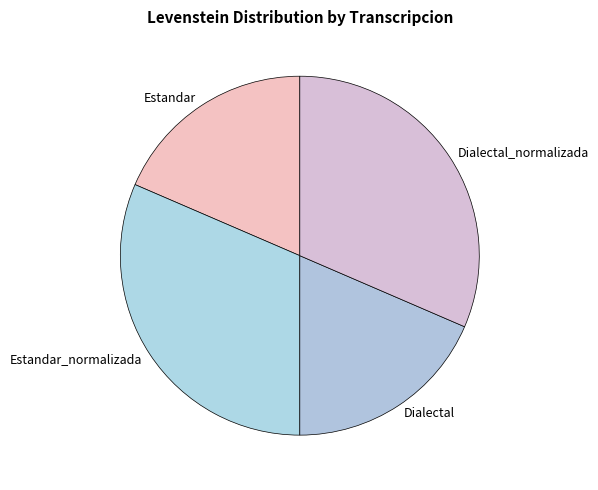

Does any single category account for the majority?

No